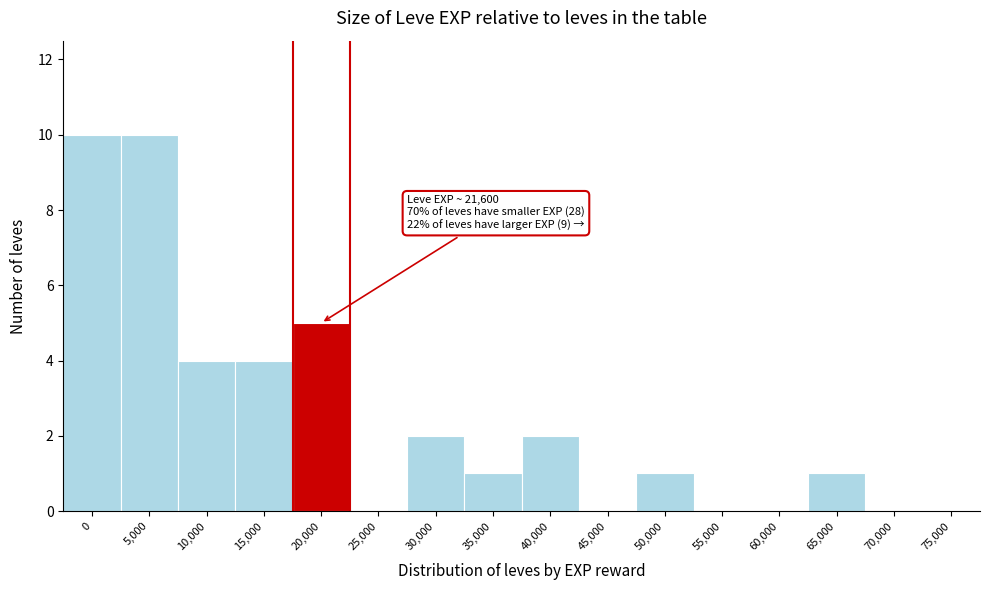

Reading left to right, what are all the values shown in this chart?

0=10	5,000=10	10,000=4	15,000=4	20,000=5	25,000=0	30,000=2	35,000=1	40,000=2	45,000=0	50,000=1	55,000=0	60,000=0	65,000=1	70,000=0	75,000=0